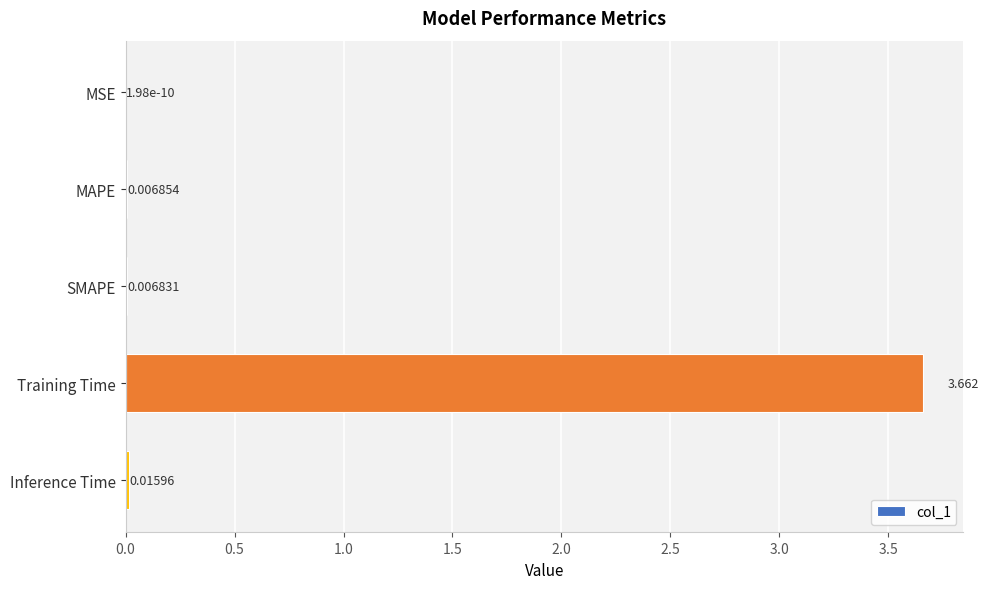

Which has a higher value, Training Time or SMAPE?

Training Time